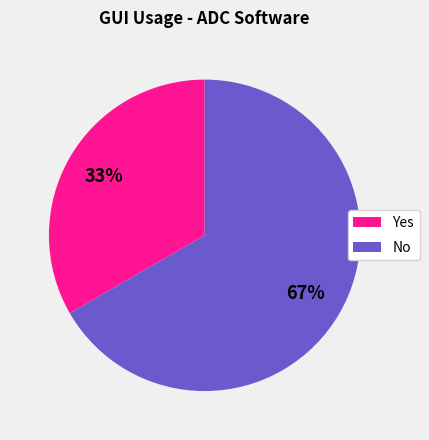

Rank the categories by value from highest to lowest.

No, Yes